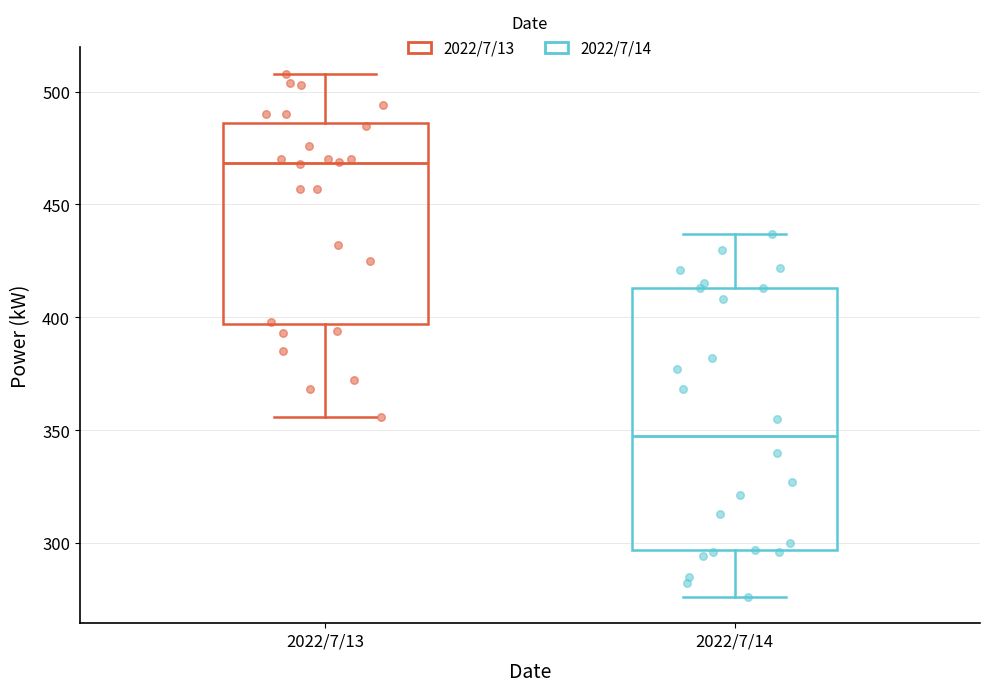

Which box has the highest median line?

2022/7/13